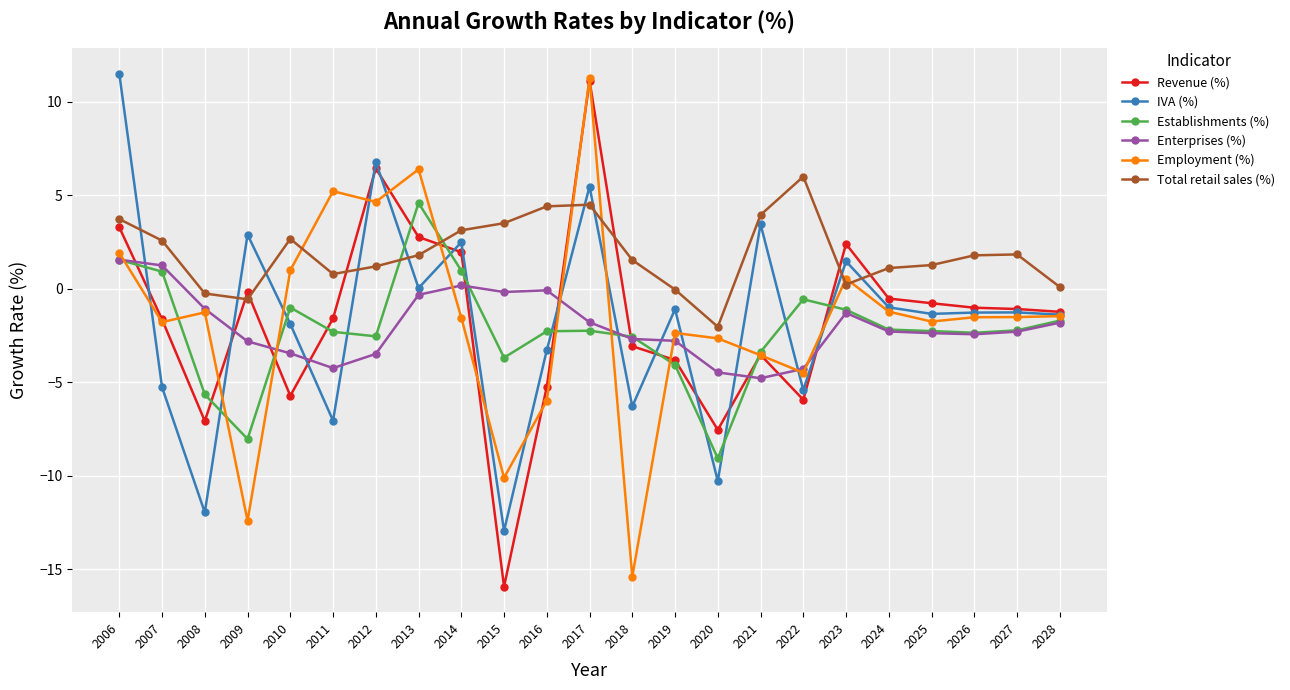

Is it true that Establishments (%) equals -1.1 at 2023?

True